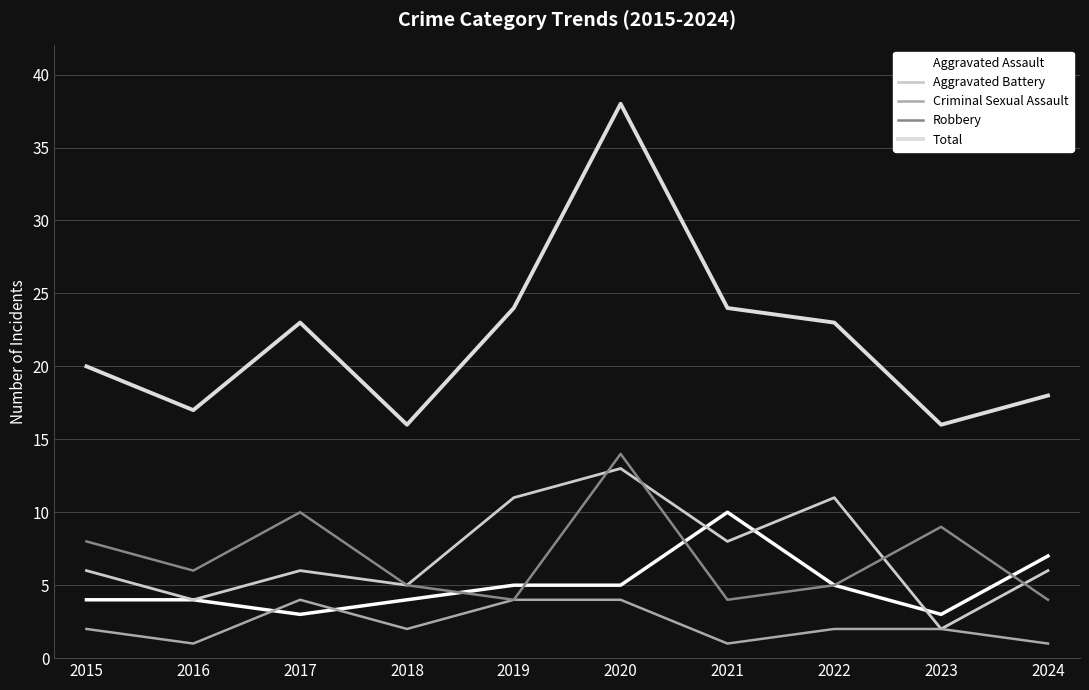

Rank the categories by Criminal Sexual Assault value from highest to lowest.

2017, 2019, 2020, 2015, 2018, 2022, 2023, 2016, 2021, 2024